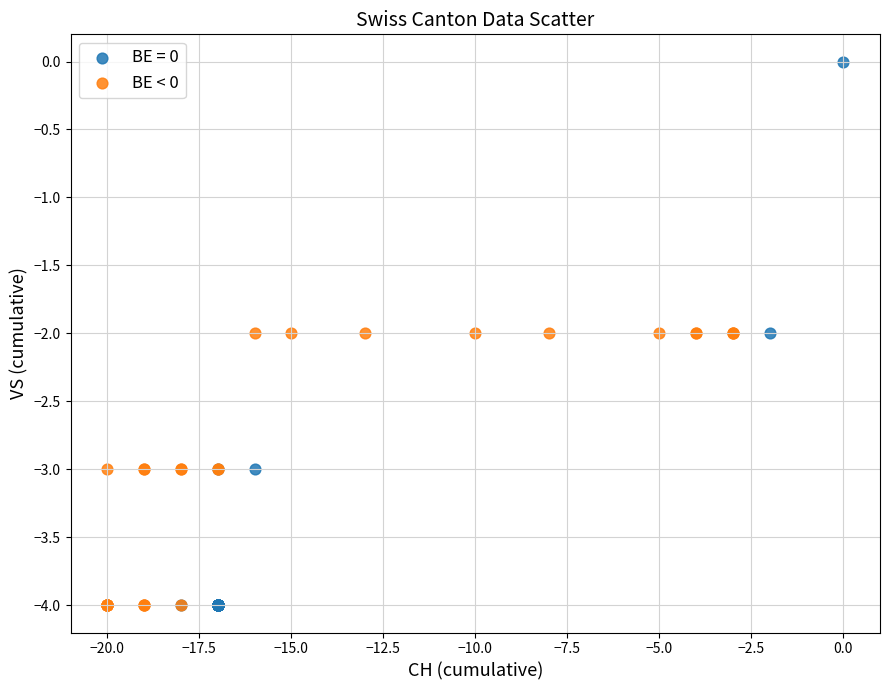

Which series has the largest Y range (max minus min)?

BE = 0